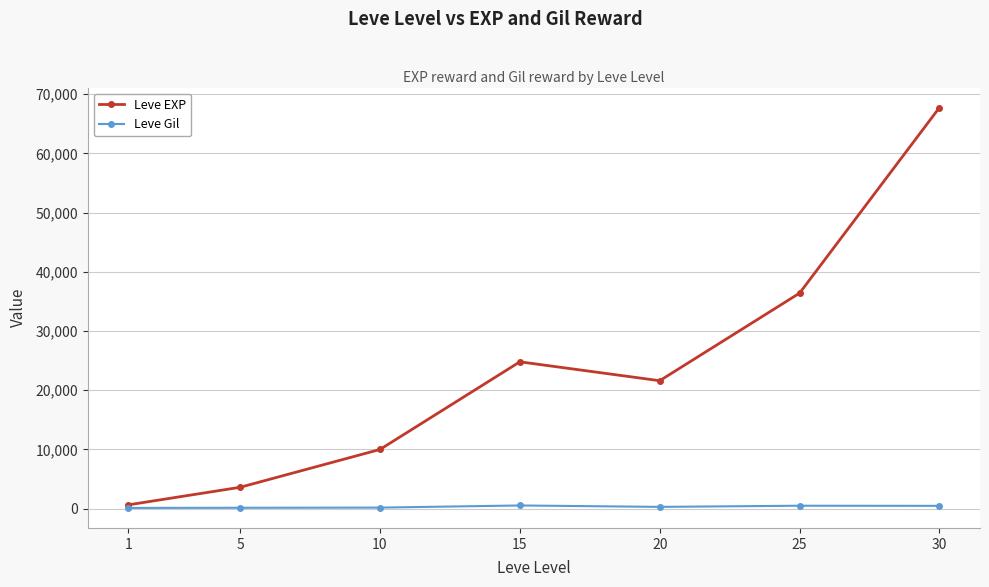

What is the difference between the maximum and minimum values in the Leve EXP series?

67100